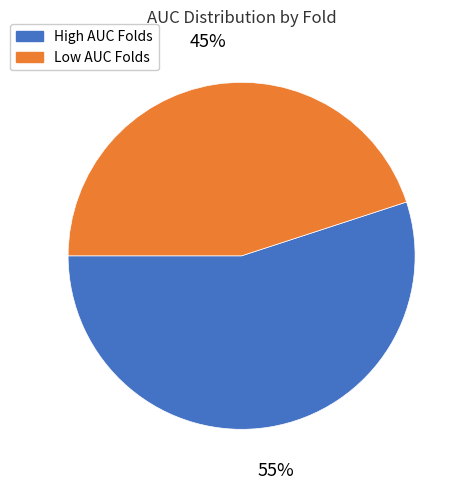

Is there a majority slice in this chart?

Yes